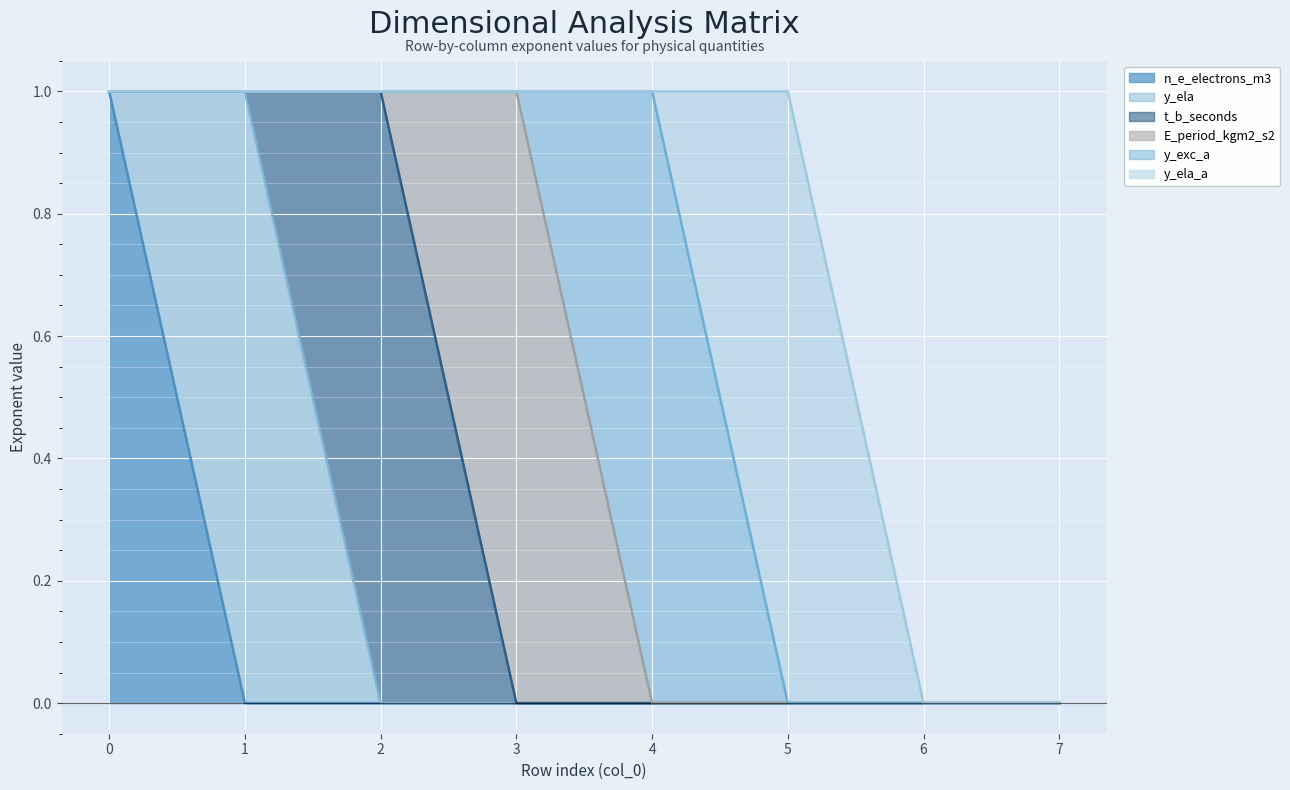

Is it true that E_period_kgm2_s2 equals 0 at 0?

False